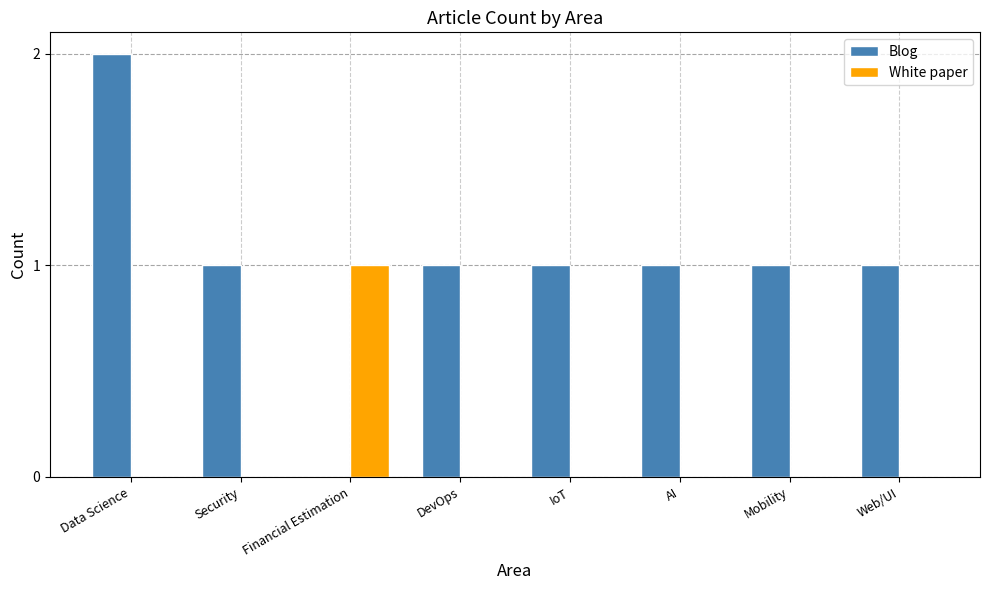

How many positive values does the Blog series have?

7